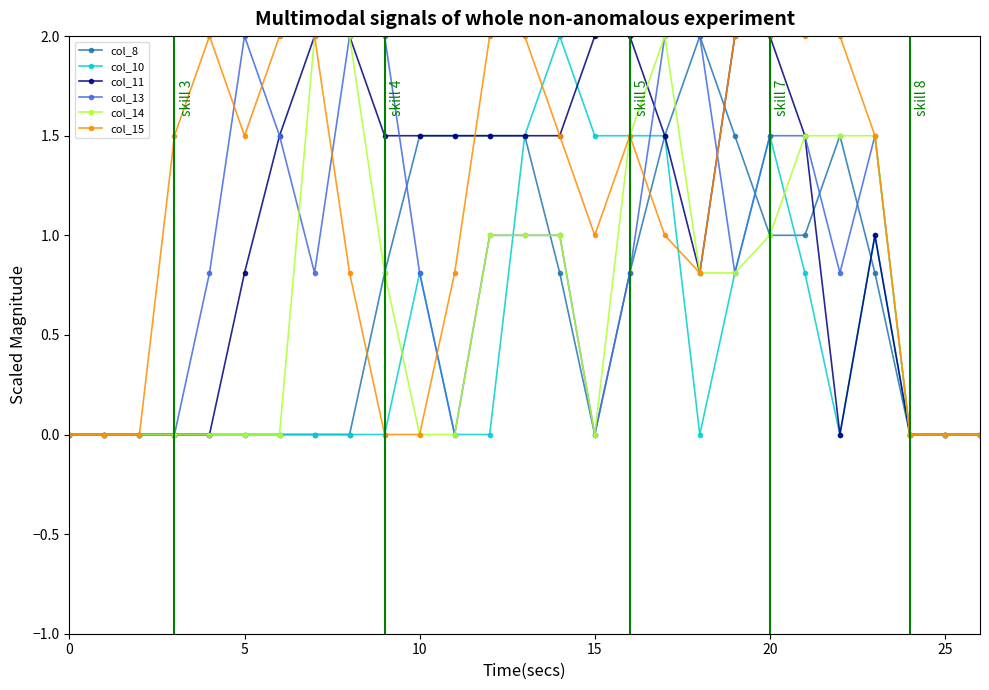

What is the maximum value shown in the chart?

2.0